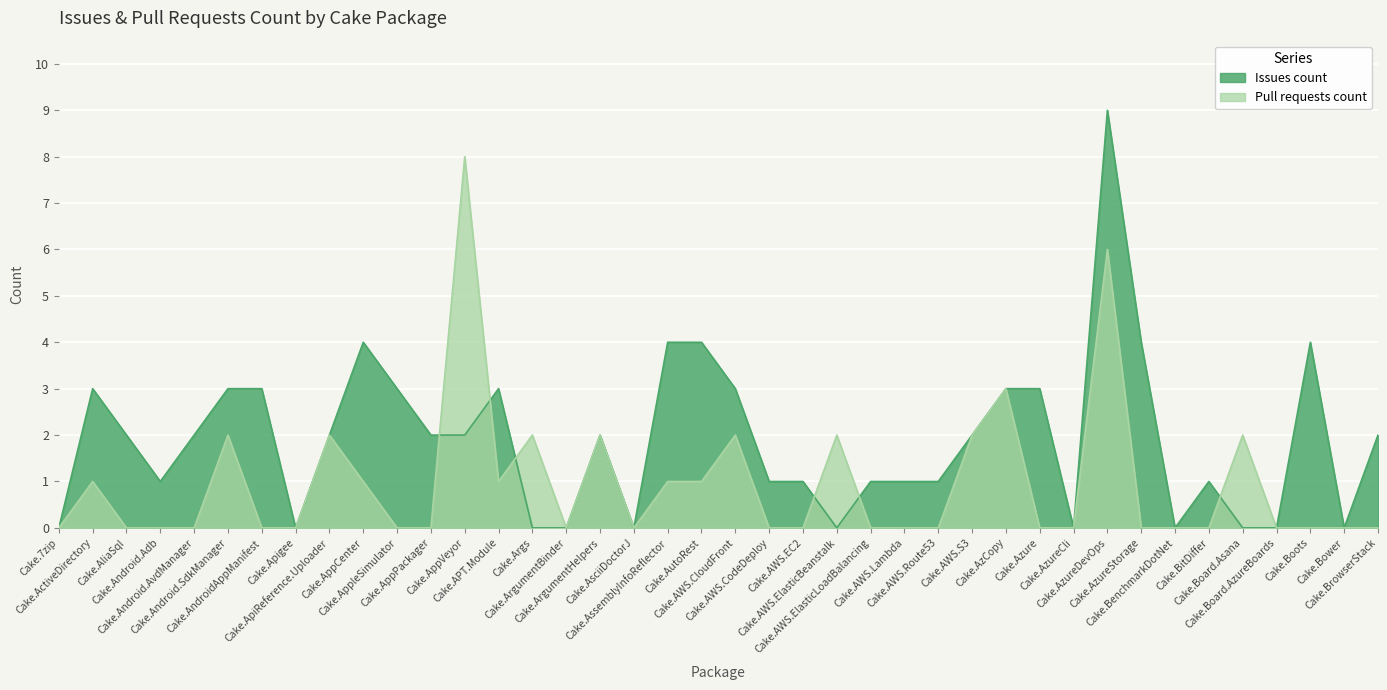

True or false: Issues count and Pull requests count intersect in this chart.

True